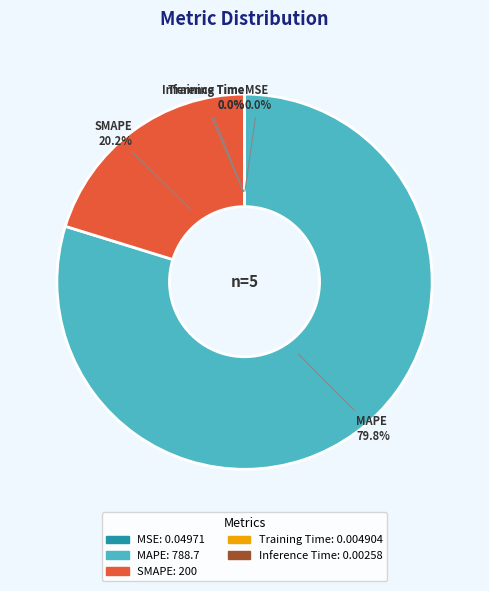

Which slice is the largest?

MAPE